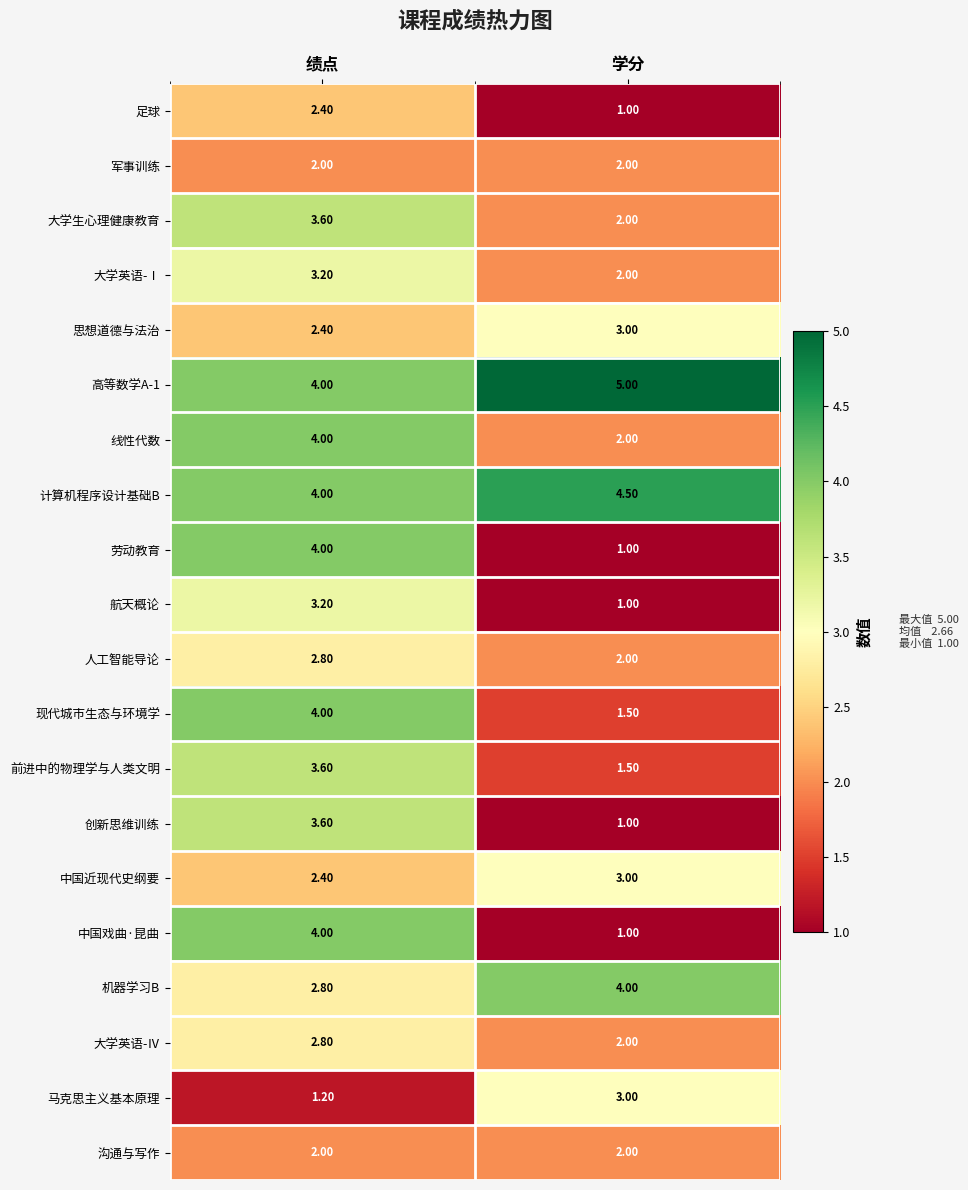

Which category has the lowest value across all series?

学分